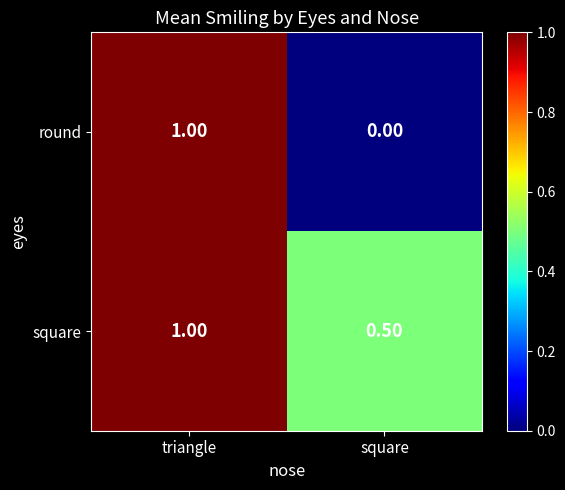

Which series has the largest range (max minus min)?

round